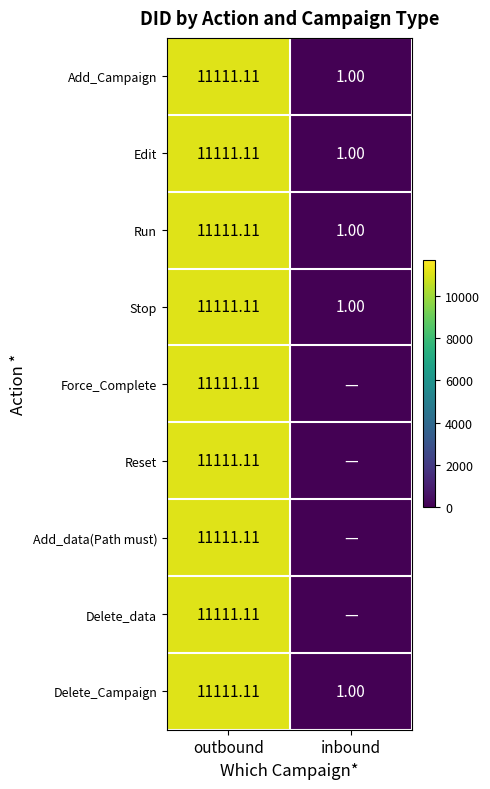

Rank the categories by Delete_Campaign value from highest to lowest.

outbound, inbound